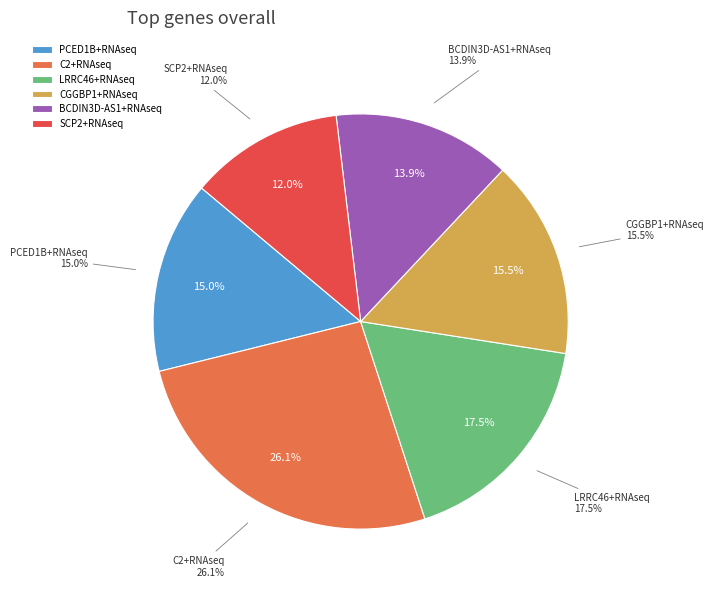

To the nearest percent, what percentage of the pie is SCP2+RNAseq?

12%